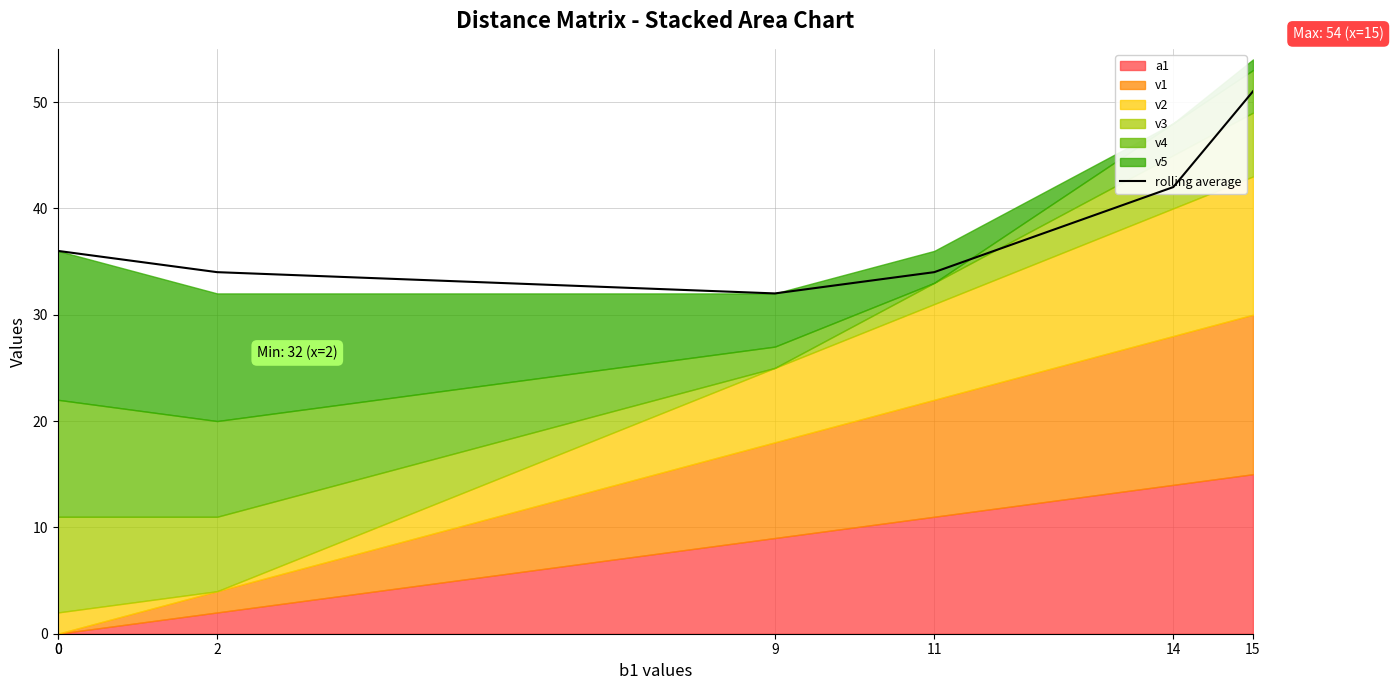

What is the greatest value displayed?

51